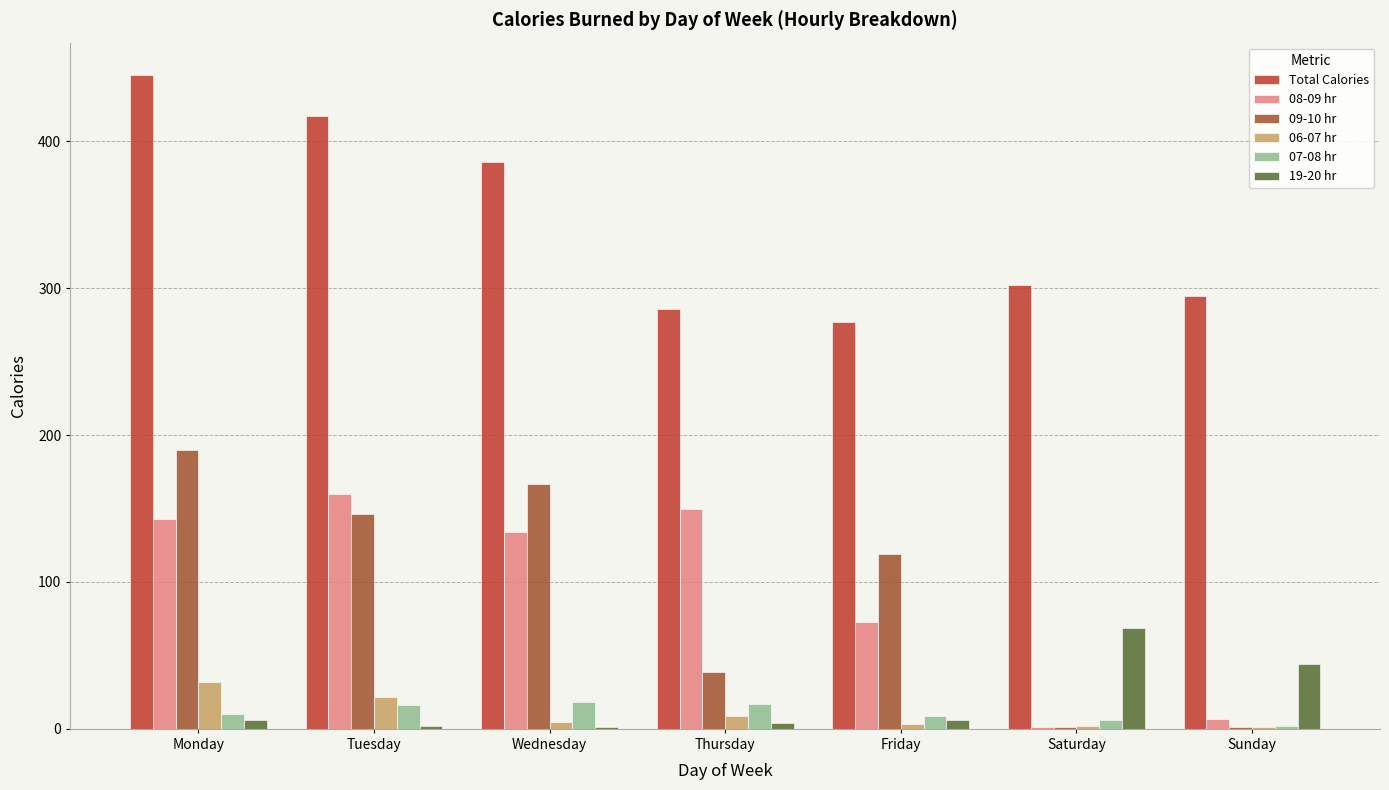

True or false: 09-10 hr has a value of 307 at Monday.

False